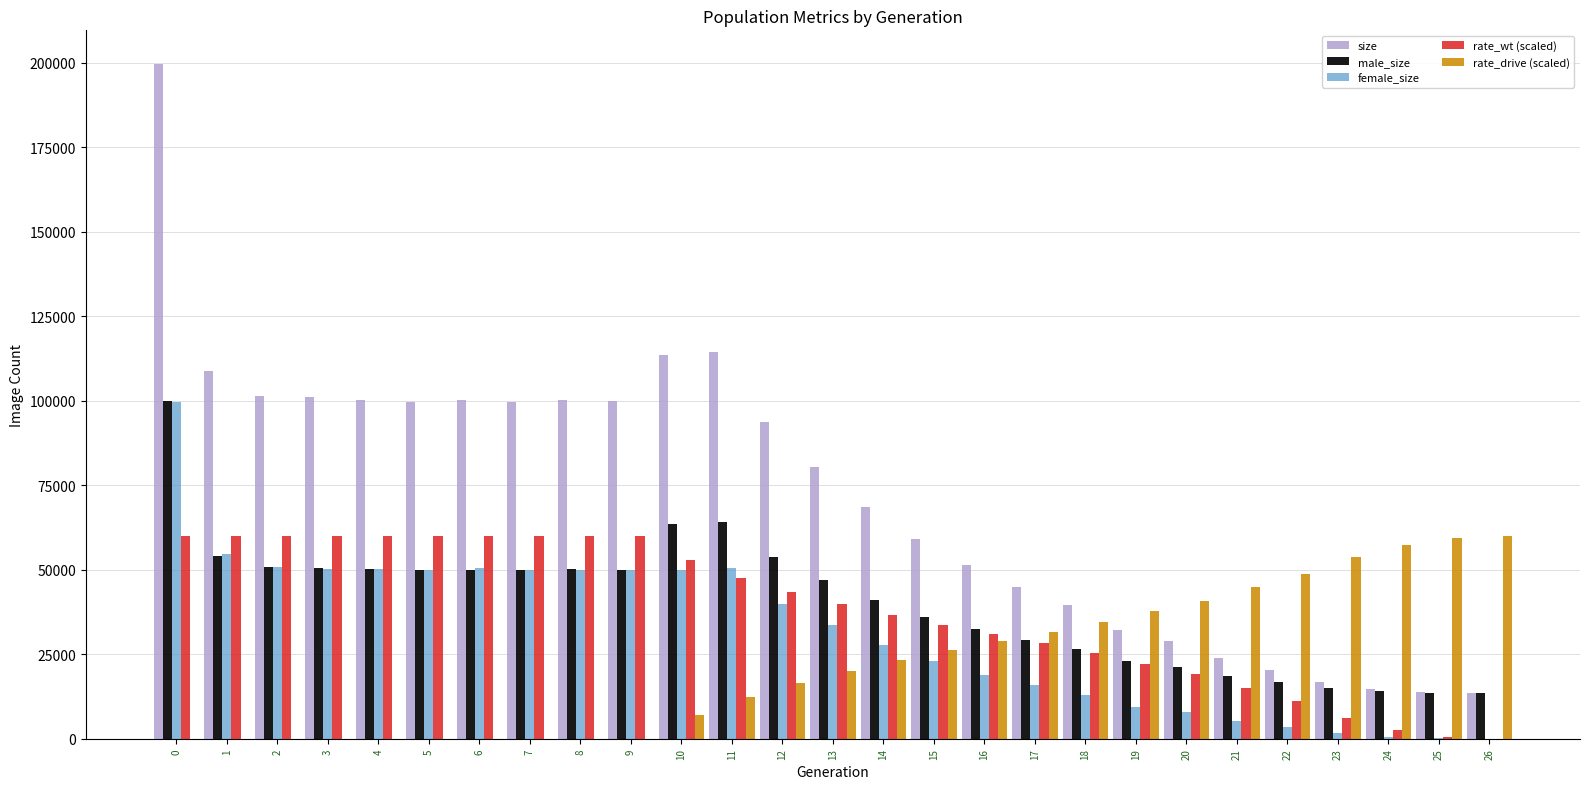

How many groups of bars are there?

27